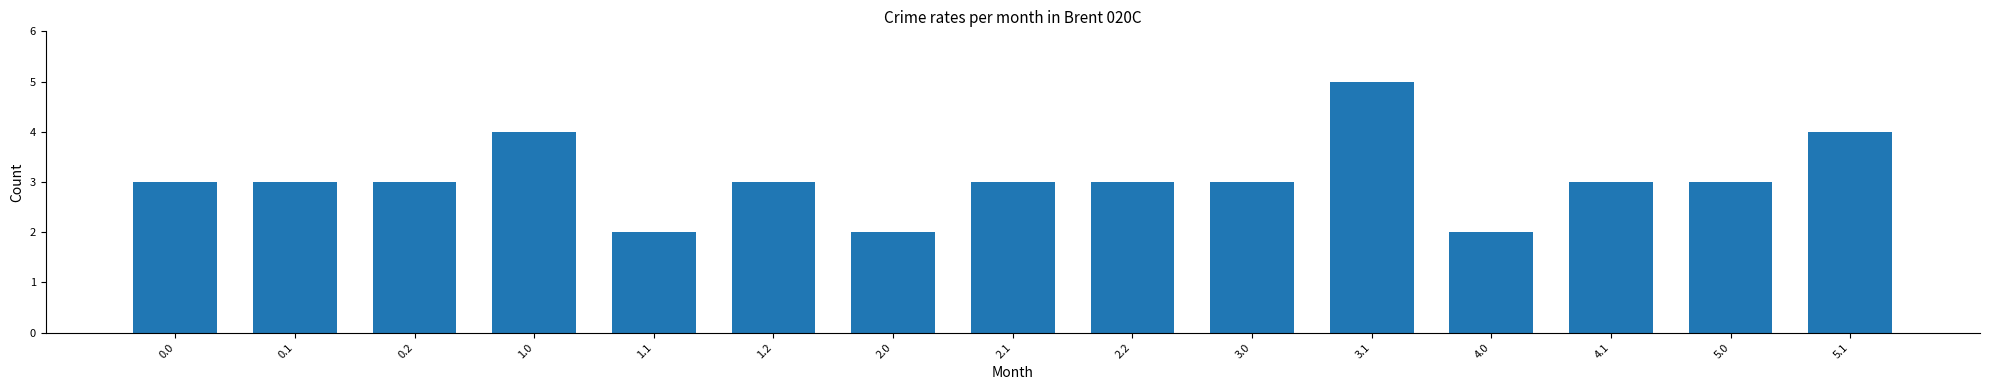

The chart shows a value of 3 at 2.2. True or false?

True